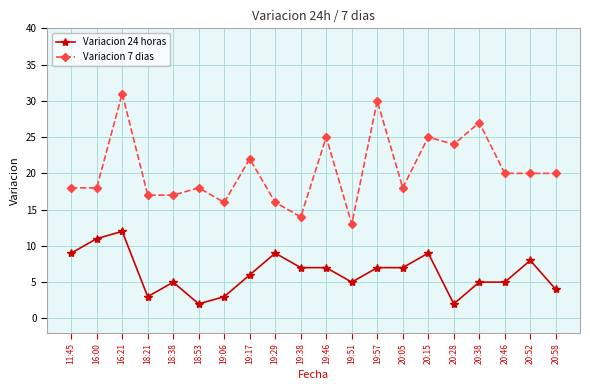

True or false: Variacion 7 dias and Variacion 24 horas cross at least once.

False